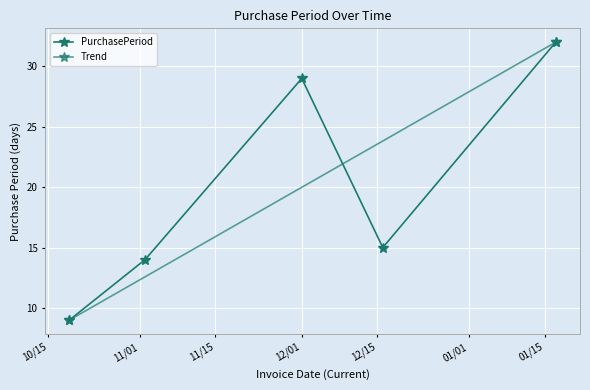

Which has a higher value, 2016-10-19 or 2017-01-17?

2017-01-17